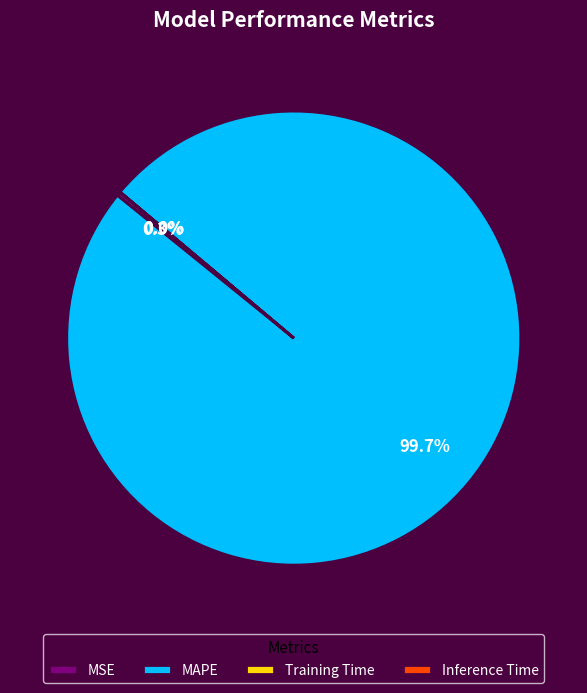

What portion of the pie excludes MAPE?

0.3%